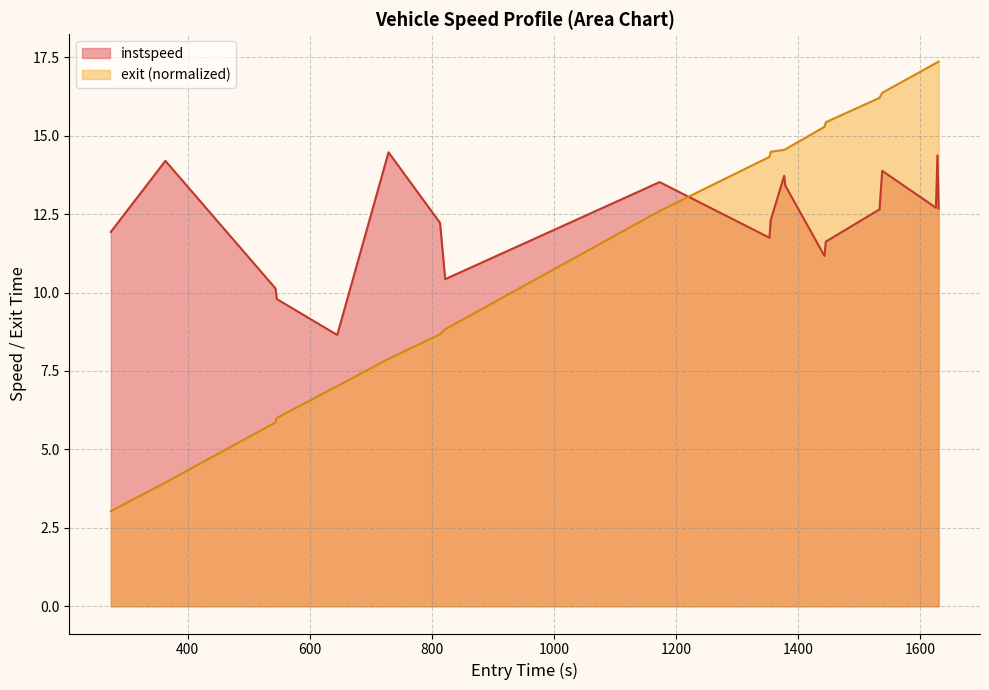

List the series in order of their peak value, lowest first.

instspeed, exit (normalized)